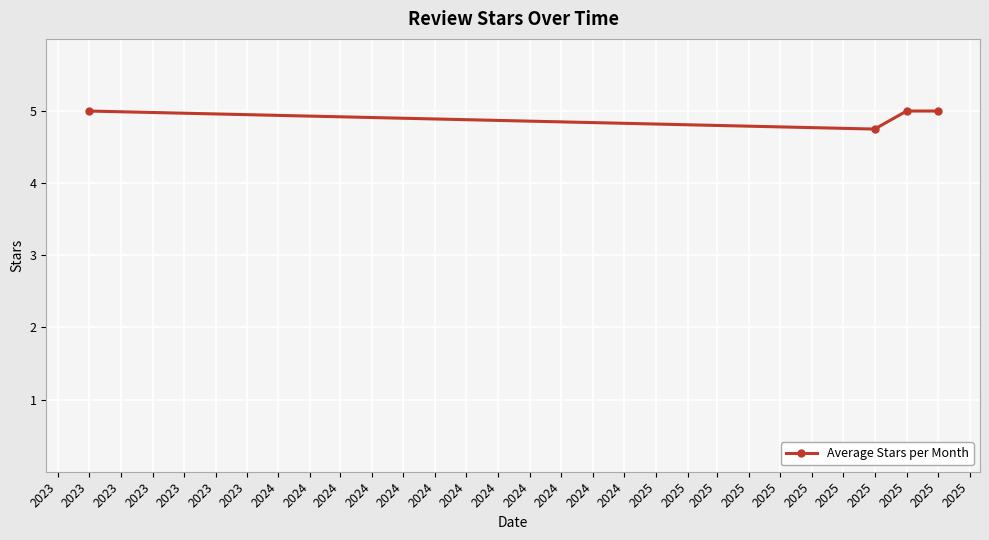

How many data points does each series have?

4